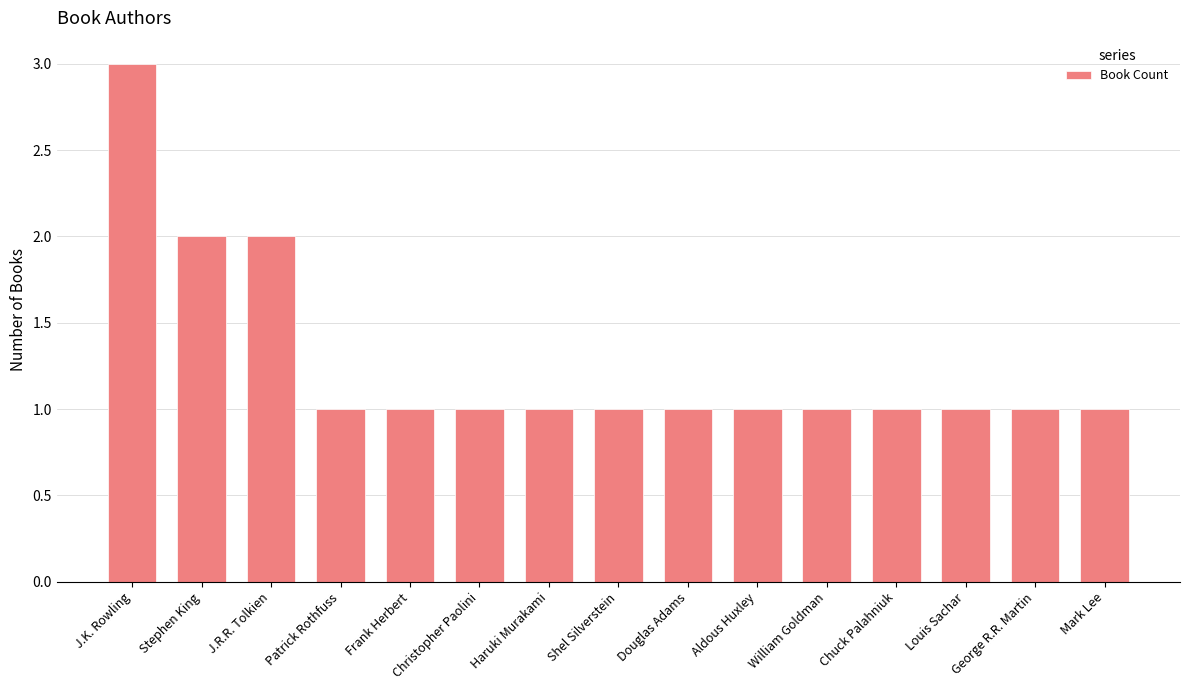

Is it true that the value at Shel Silverstein is 1?

True